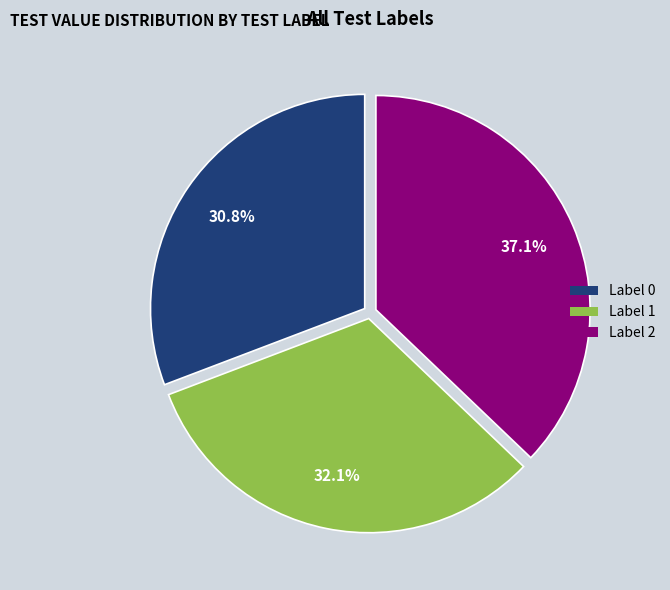

Rank the categories by value from highest to lowest.

Label 2, Label 1, Label 0